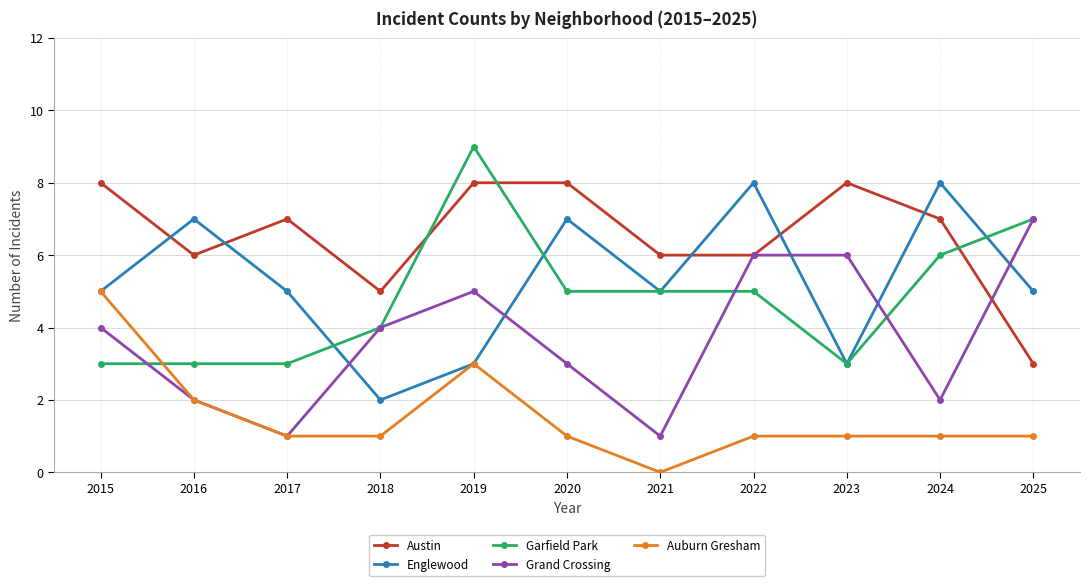

Reading left to right, transcribe all the data shown in this chart.

Austin: 8	6	7	5	8	8	6	6	8	7	3
Englewood: 5	7	5	2	3	7	5	8	3	8	5
Garfield Park: 3	3	3	4	9	5	5	5	3	6	7
Grand Crossing: 4	2	1	4	5	3	1	6	6	2	7
Auburn Gresham: 5	2	1	1	3	1	0	1	1	1	1